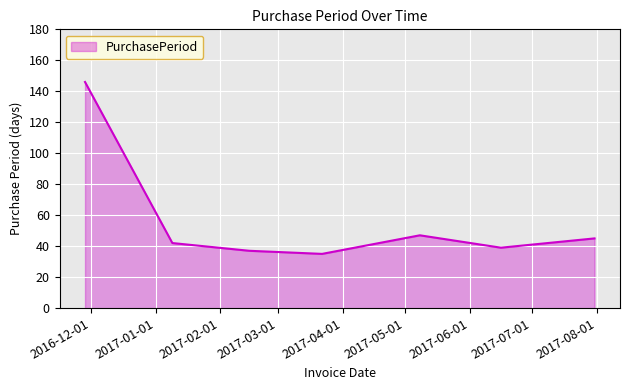

True or false: there are more than 2 points higher than both neighbors.

False